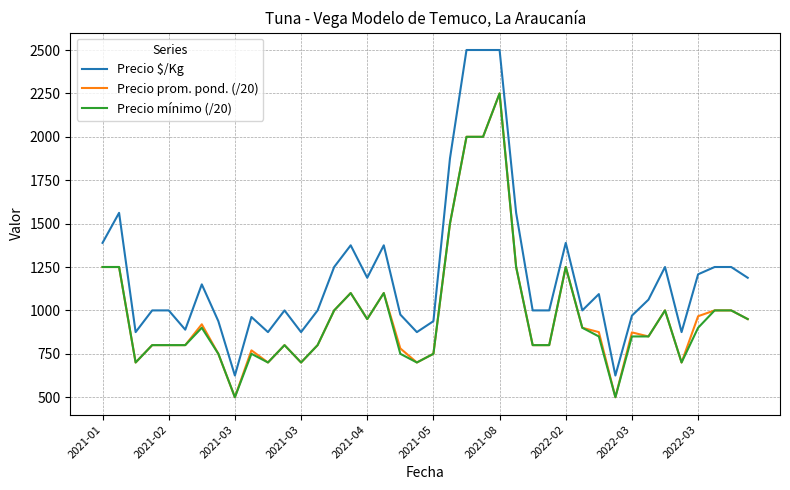

Which series has the largest total across all categories?

Precio $/Kg